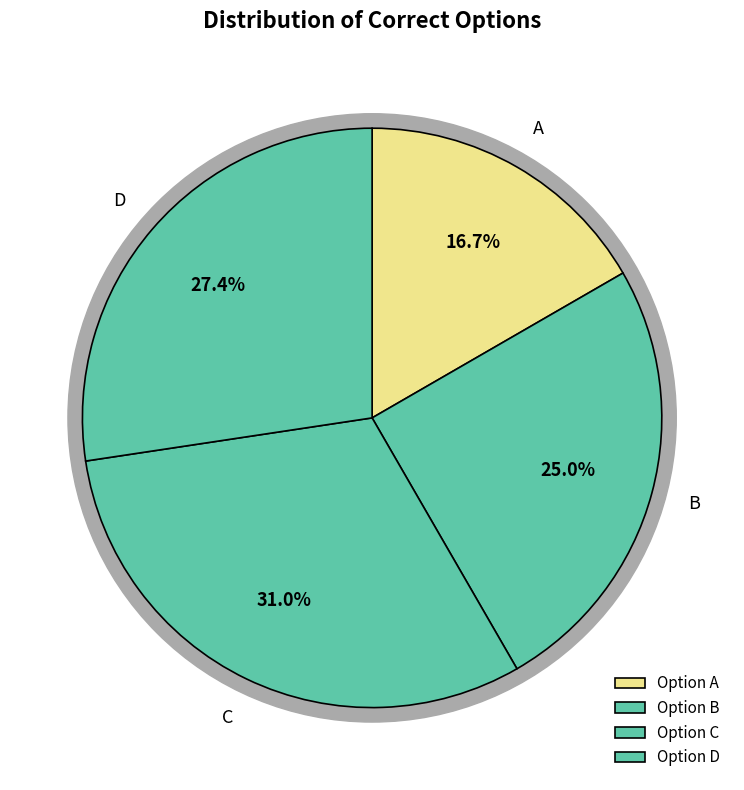

Is it true that A is 17% of the pie?

True